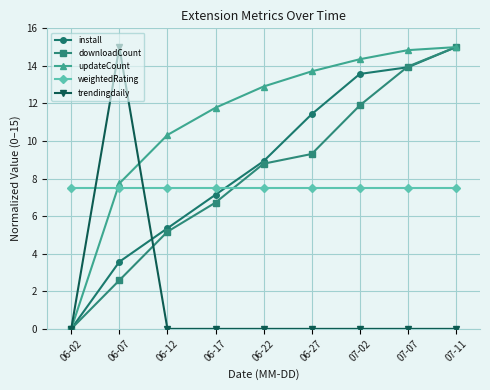

Is the value of downloadCount at 06-22 greater than the value of weightedRating at 07-02?

Yes